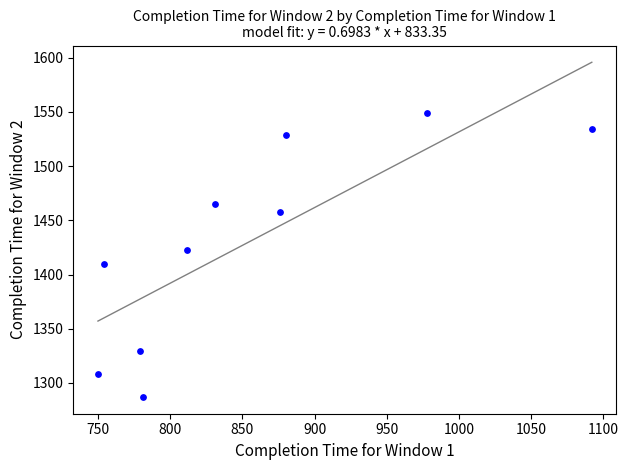

What is the average X value?

853